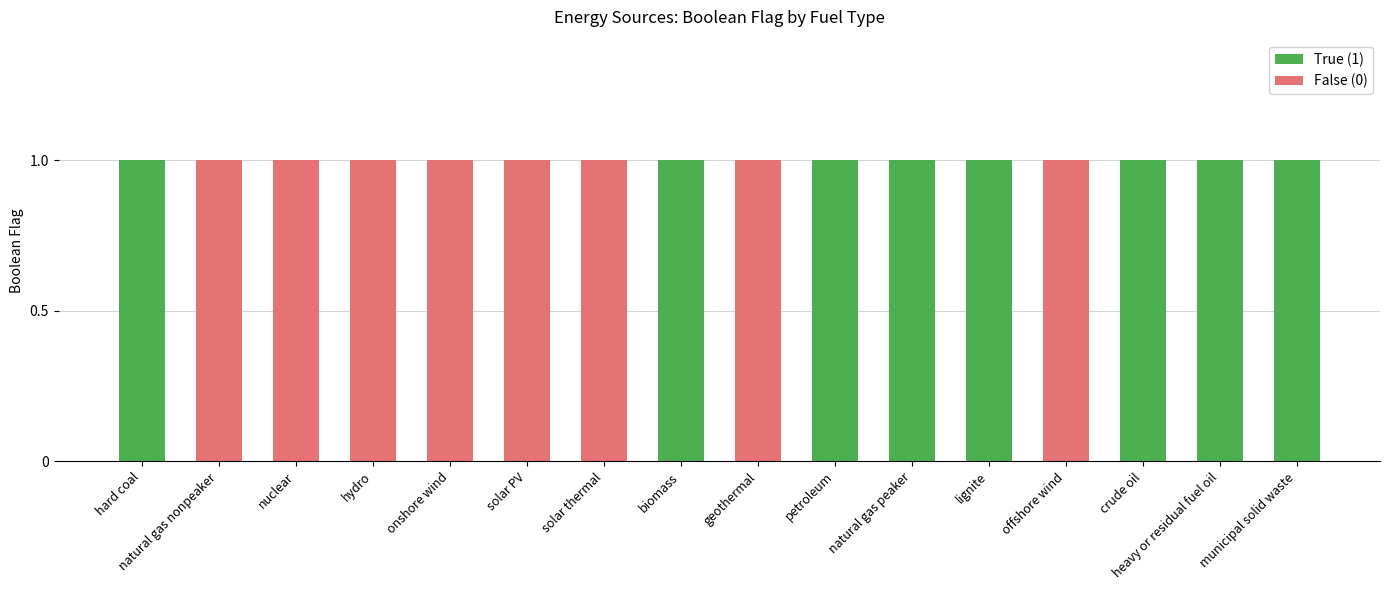

What is the label of the 9th bar from the left?

geothermal